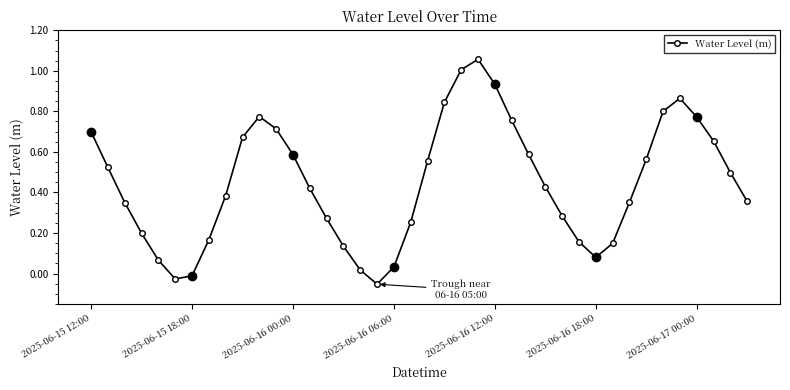

How many interior local peaks does the Water Level (m) series have?

3